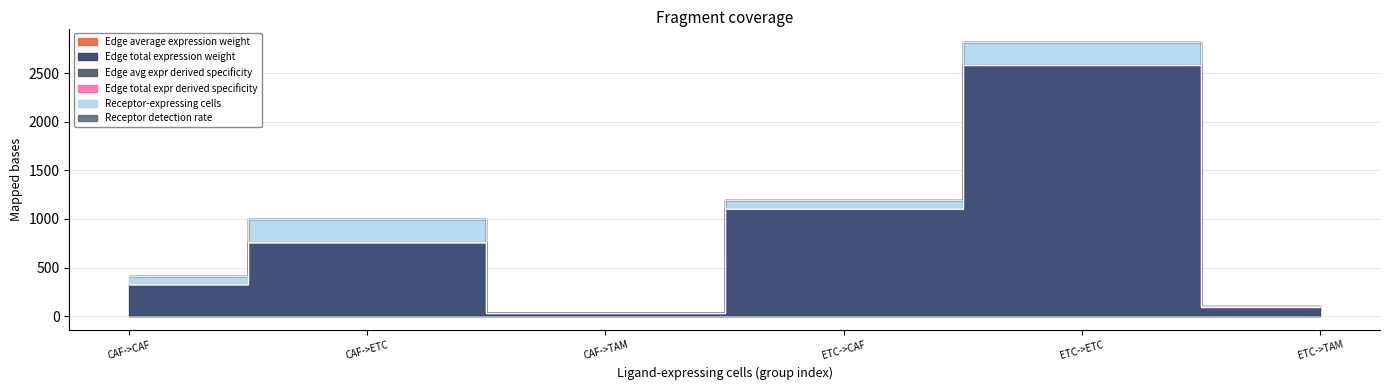

What is the label of the 5th point from the right?

CAF->ETC